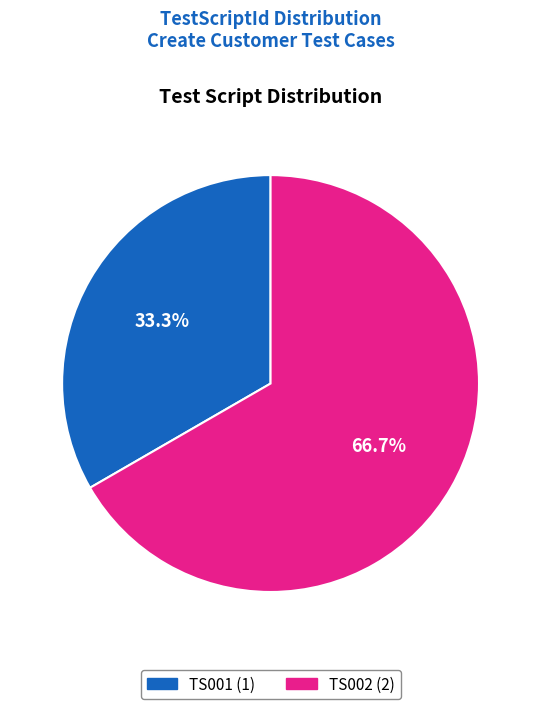

To the nearest percent, what percentage of the pie is TS001?

33%